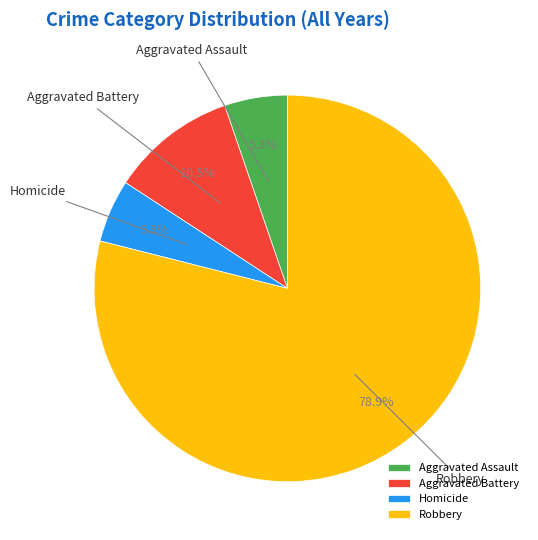

Is Homicide the majority of the pie?

No